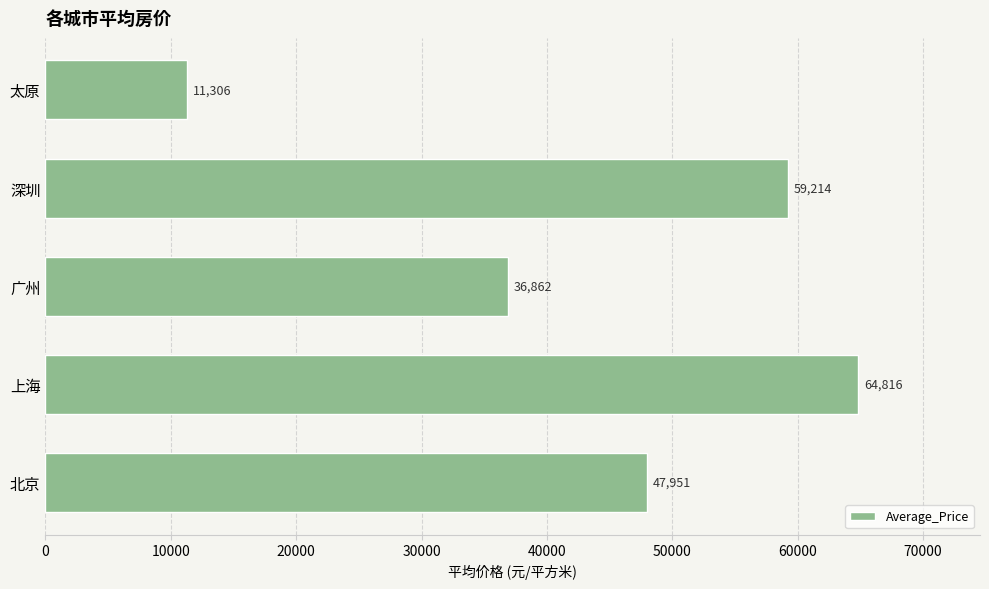

Rank the categories by value from lowest to highest.

太原, 广州, 北京, 深圳, 上海